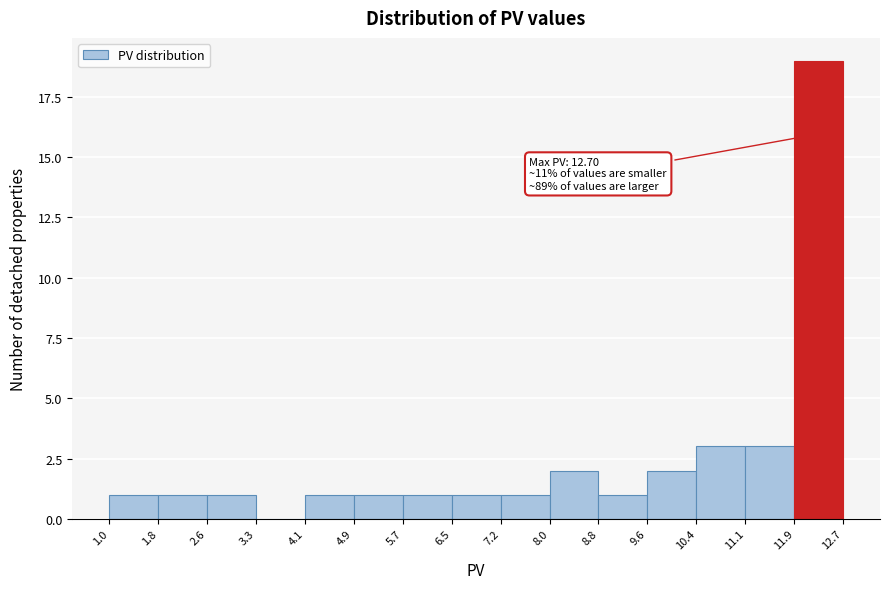

Which range on the x-axis has the tallest bar?

11.9 to 12.7